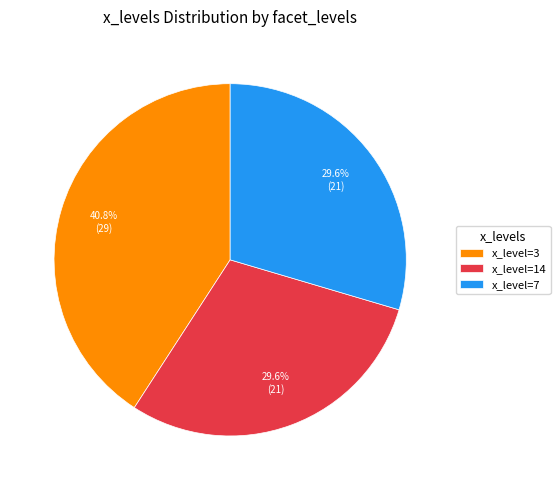

To the nearest percent, what is the average slice percentage?

33%